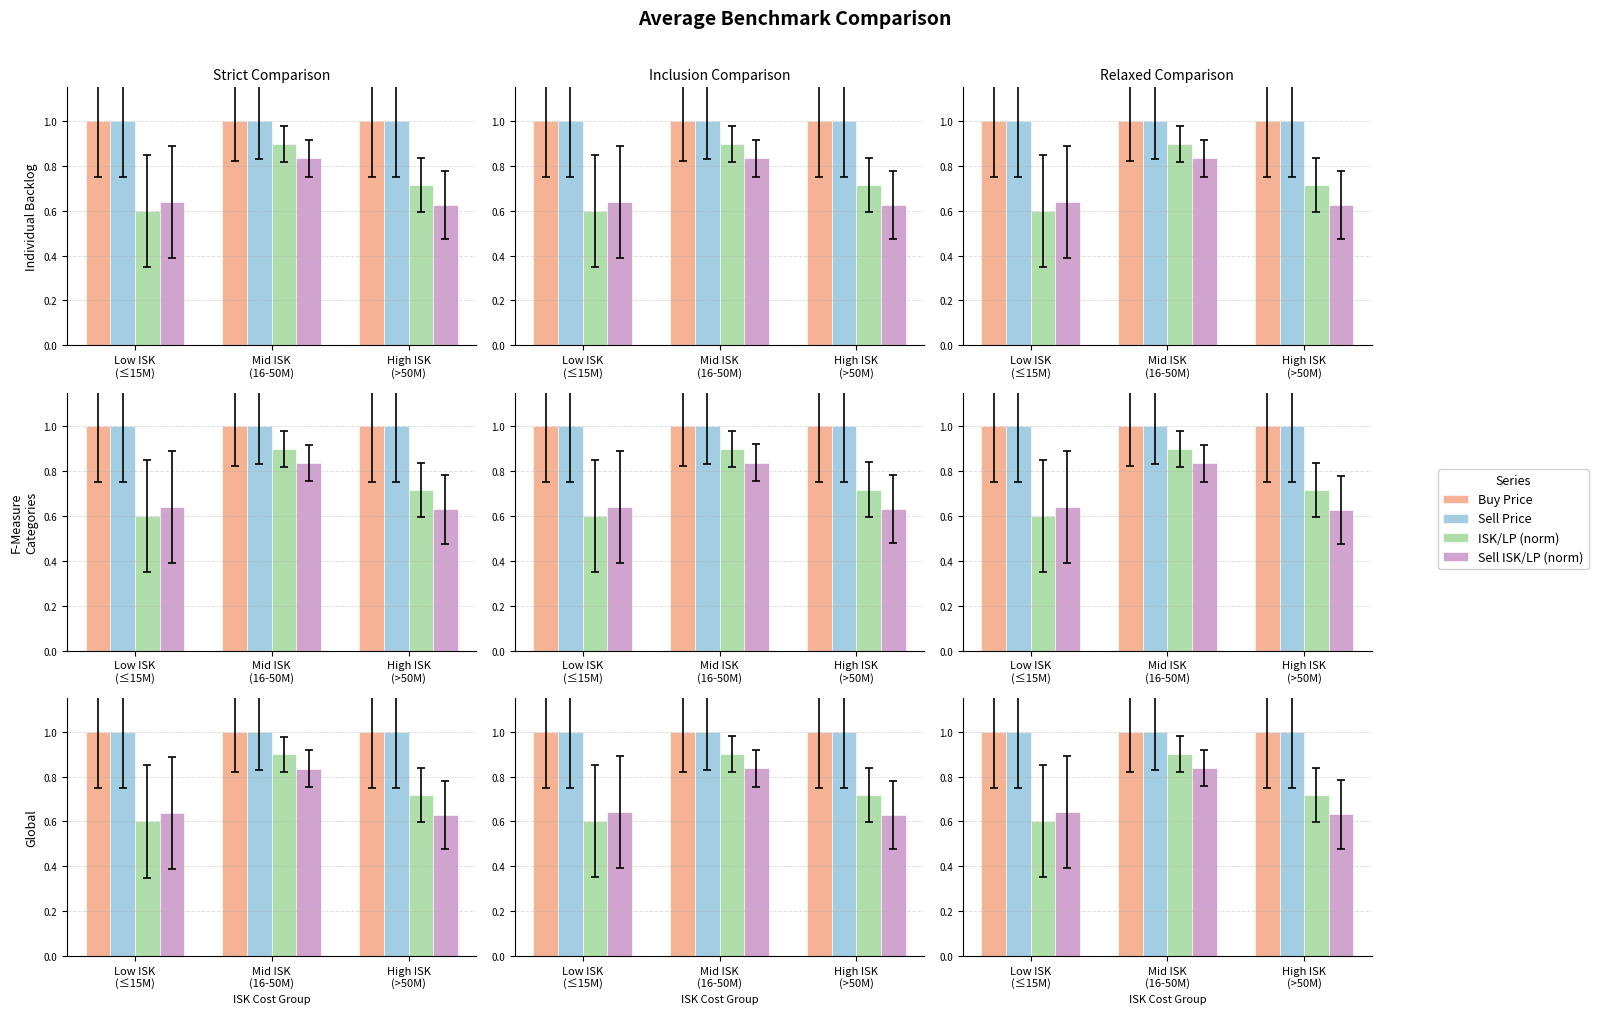

Reading left to right, extract all data points from this chart.

Buy Price: Low ISK
(≤15M)=1.0	Mid ISK
(16-50M)=1.0	High ISK
(>50M)=1.0
Sell Price: Low ISK
(≤15M)=1.0	Mid ISK
(16-50M)=1.0	High ISK
(>50M)=1.0
ISK/LP (norm): Low ISK
(≤15M)=0.6	Mid ISK
(16-50M)=0.9	High ISK
(>50M)=0.7
Sell ISK/LP (norm): Low ISK
(≤15M)=0.6	Mid ISK
(16-50M)=0.8	High ISK
(>50M)=0.6